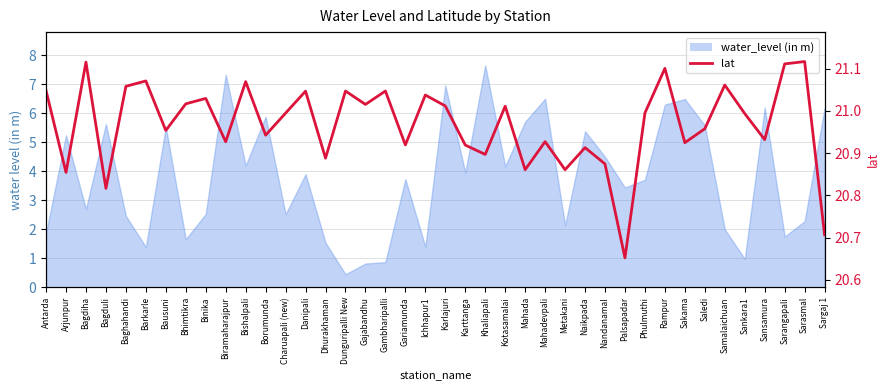

Reading left to right, list all the values displayed in this chart.

21.0	20.9	21.1	20.8	21.1	21.1	21.0	21.0	21.0	20.9	21.1	20.9	21.0	21.0	20.9	21.0	21.0	21.0	20.9	21.0	21.0	20.9	20.9	21.0	20.9	20.9	20.9	20.9	20.9	20.7	21.0	21.1	20.9	21.0	21.1	21.0	20.9	21.1	21.1	20.7